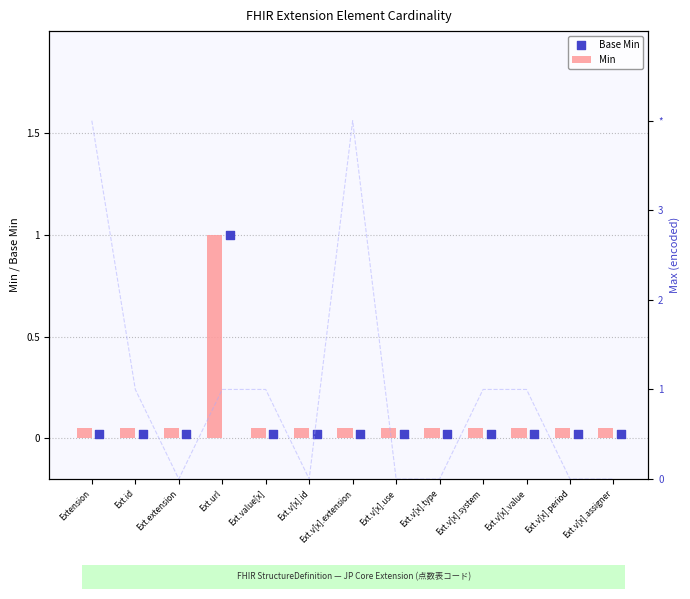

What are all the series names shown in the legend?

Min, Base Min